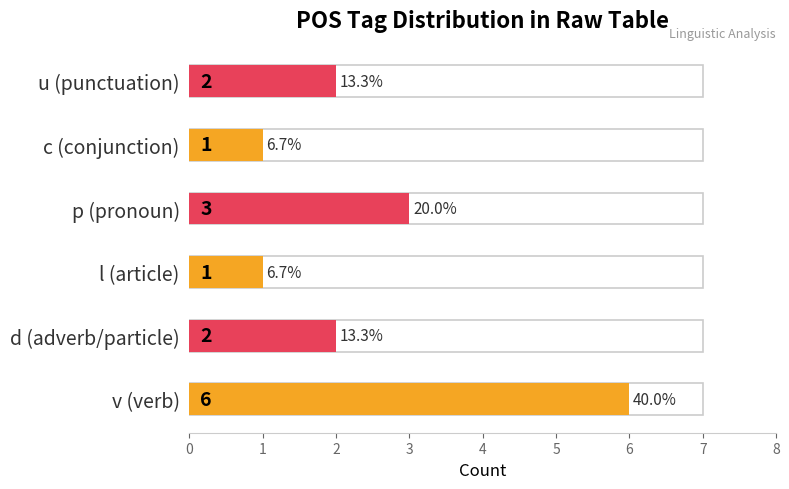

How many series are shown in this chart?

1